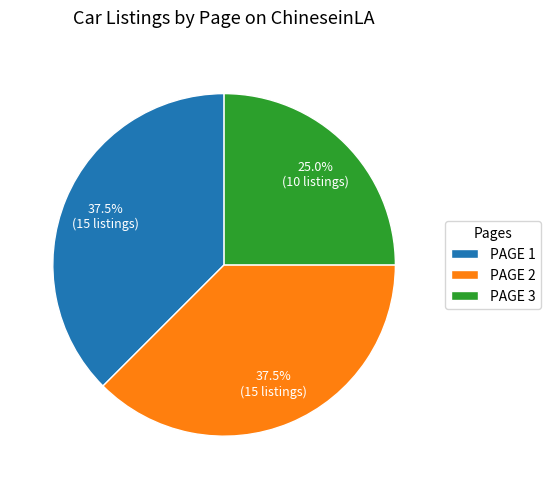

How many slices are in this pie chart?

3